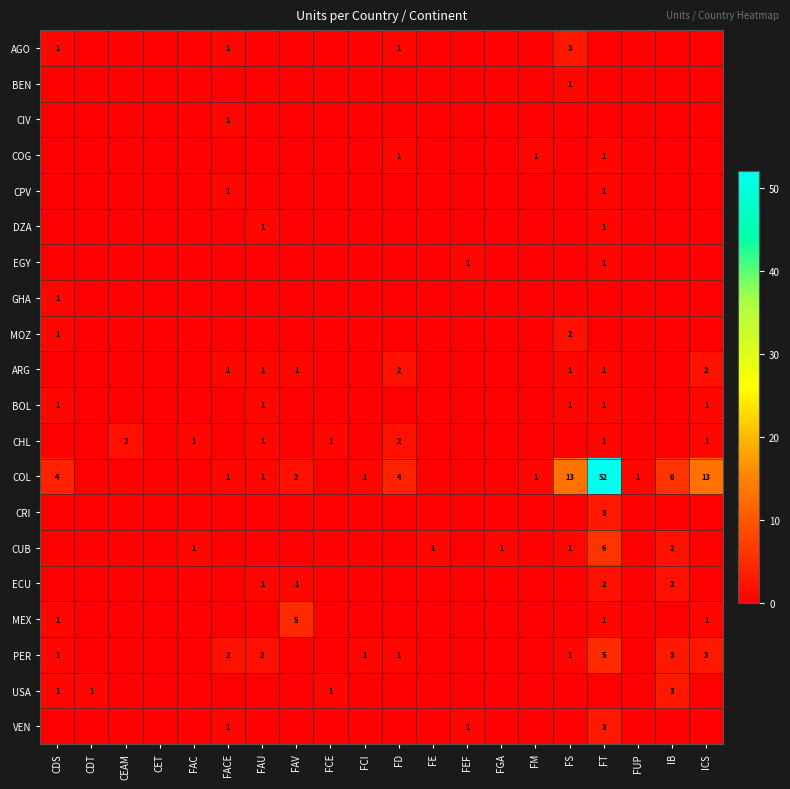

True or false: ARG has a value of 1 at FT.

True